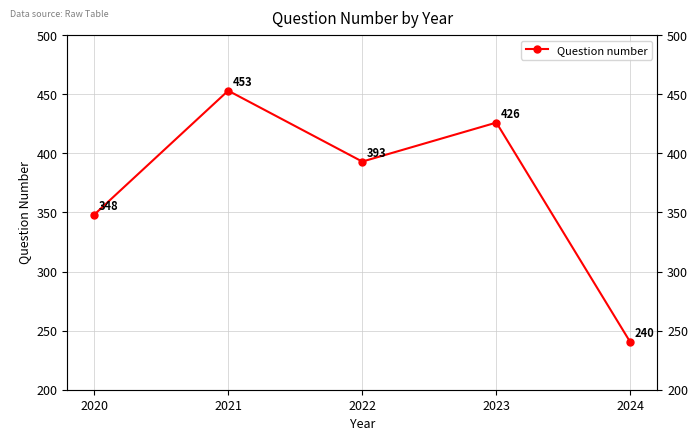

What is the difference between the maximum and second lowest values?

105